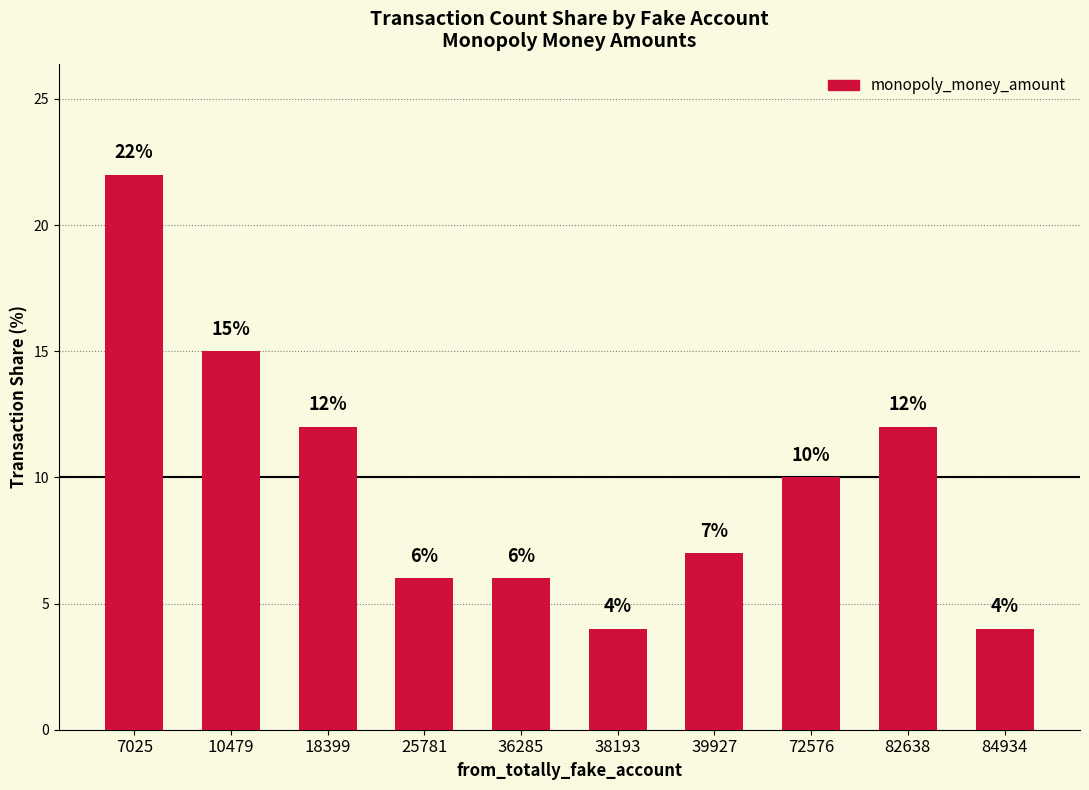

Approximately how many times larger is the value at 7025 compared to 82638?

1.8